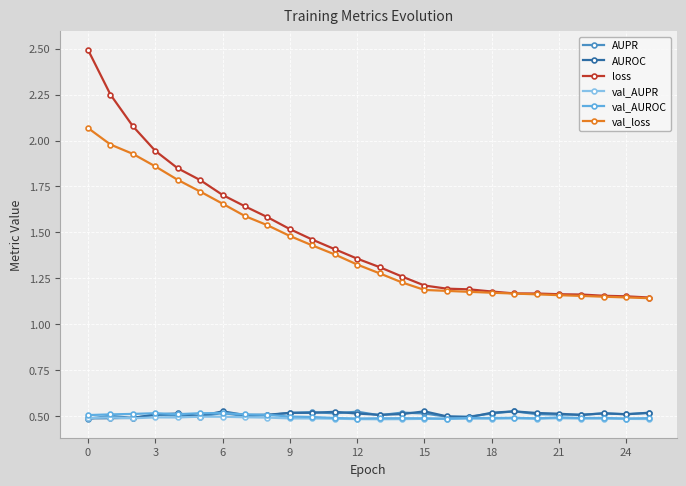

What are all the series names shown in the legend?

AUPR, AUROC, loss, val_AUPR, val_AUROC, val_loss